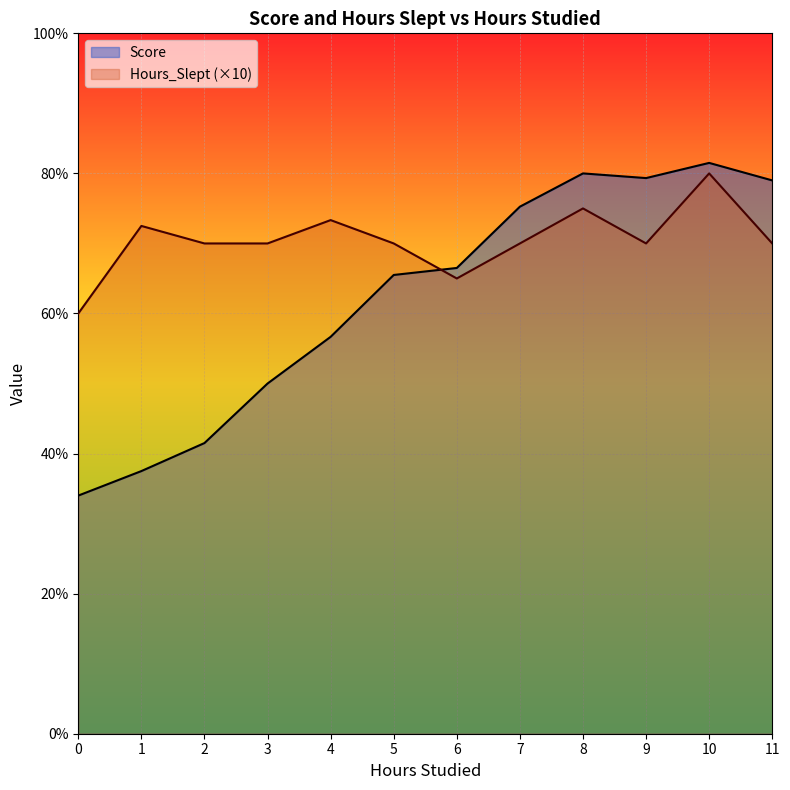

What is the difference between the Score values at 11 and 6?

12.5